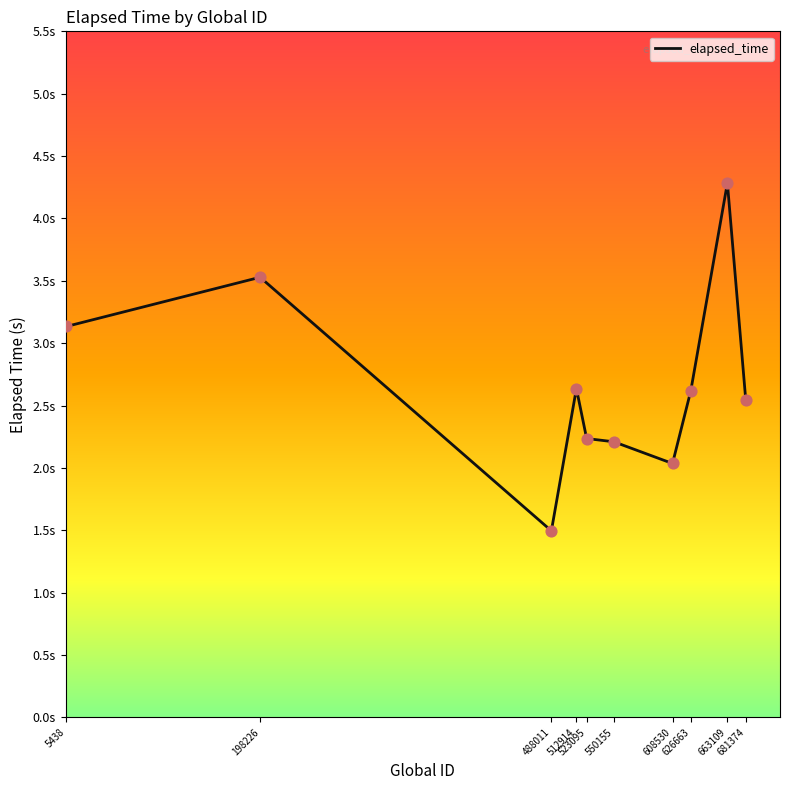

Approximately how many times larger is the value at 663109 compared to 5438?

1.4